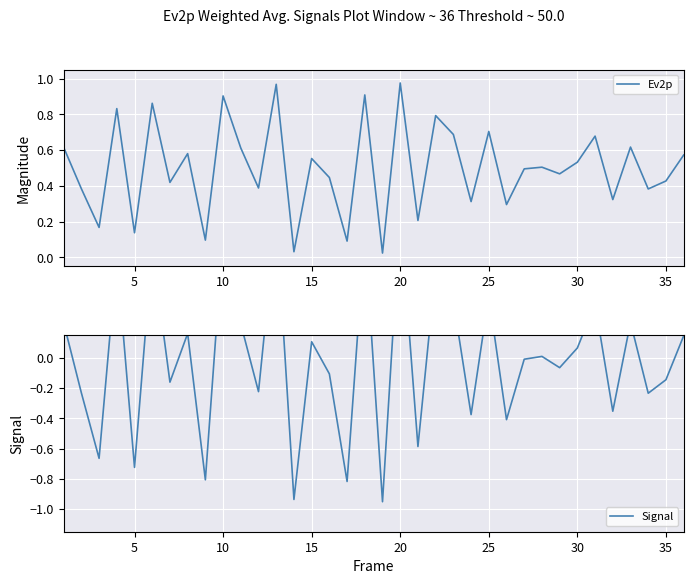

List the series in order of their overall mean, highest first.

Ev2p, Signal